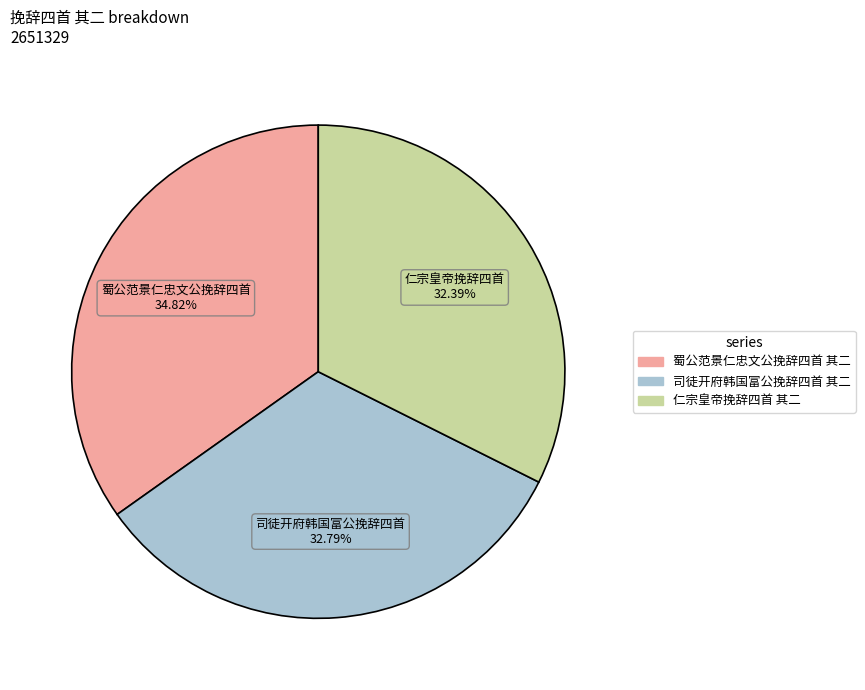

Is the sum of 司徒开府韩国富公挽辞四首 其二 and 仁宗皇帝挽辞四首 其二 greater than half?

Yes